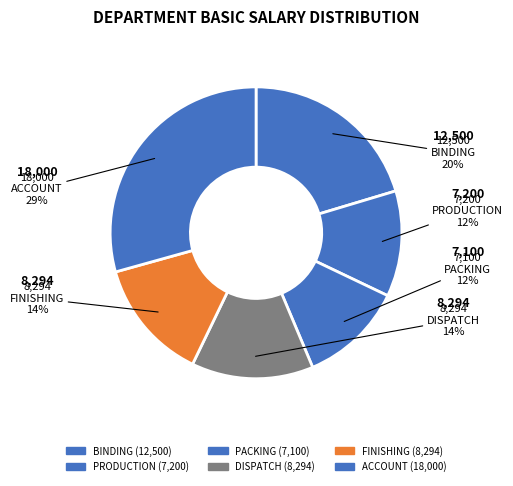

To the nearest percent, what portion does PRODUCTION represent?

12%